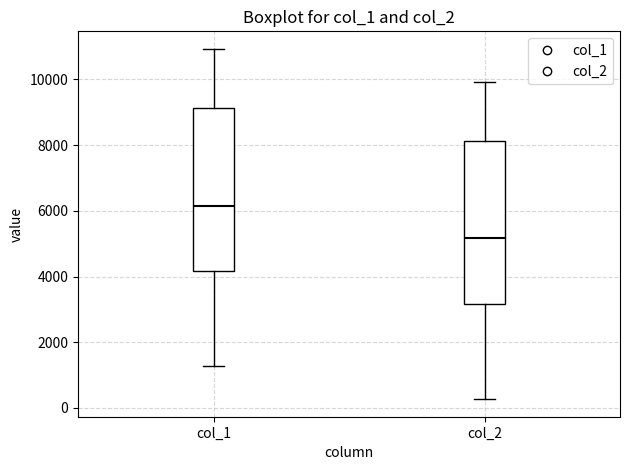

Where does the upper whisker of the box for col_1 end on the y-axis? The values are not printed on the chart, so give them approximately, as read against the axis.

11000